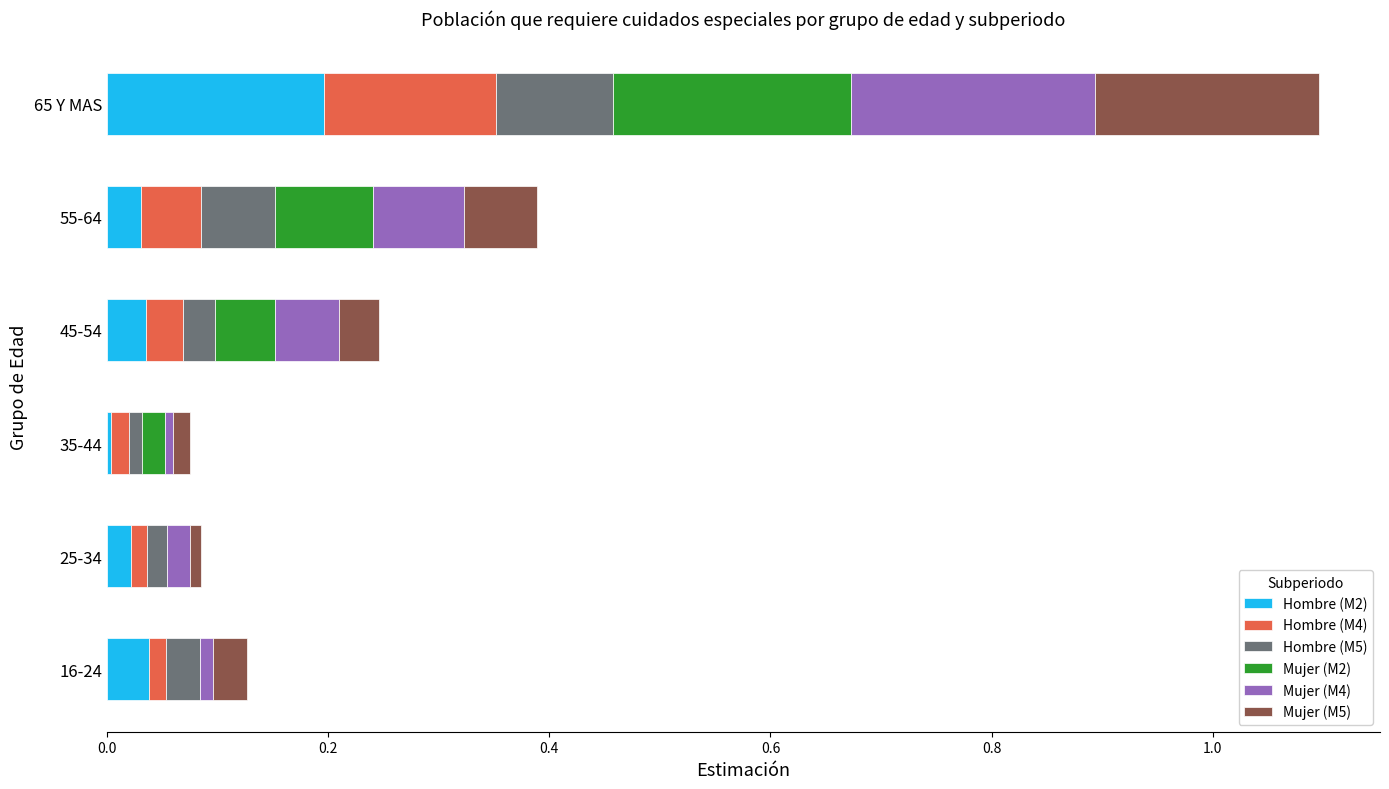

At which category is the sum across all series the highest?

65 Y MAS